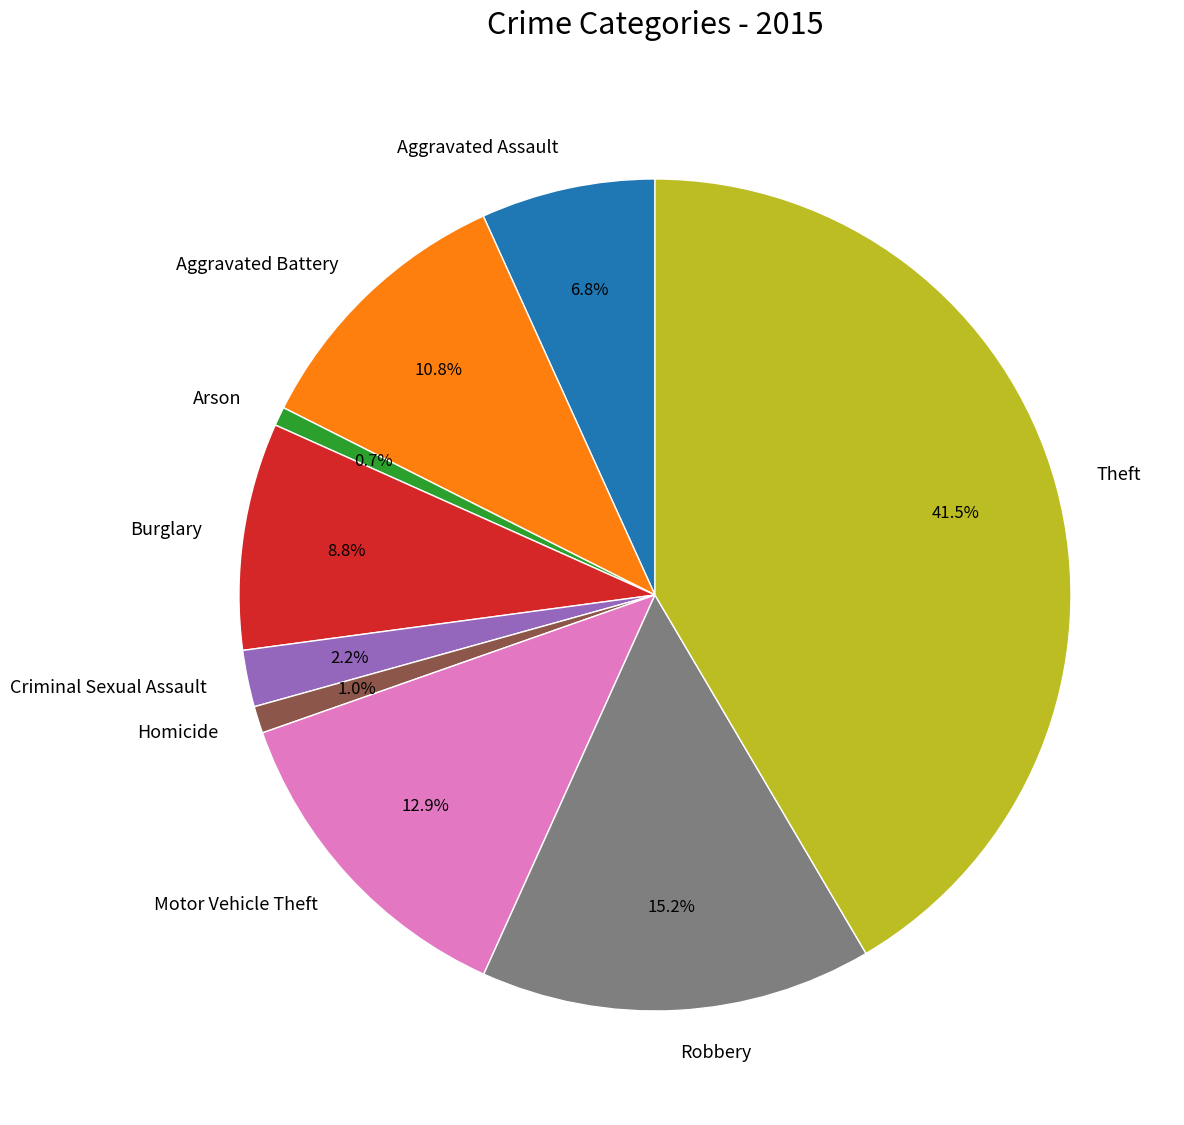

How many segments does this pie chart have?

9